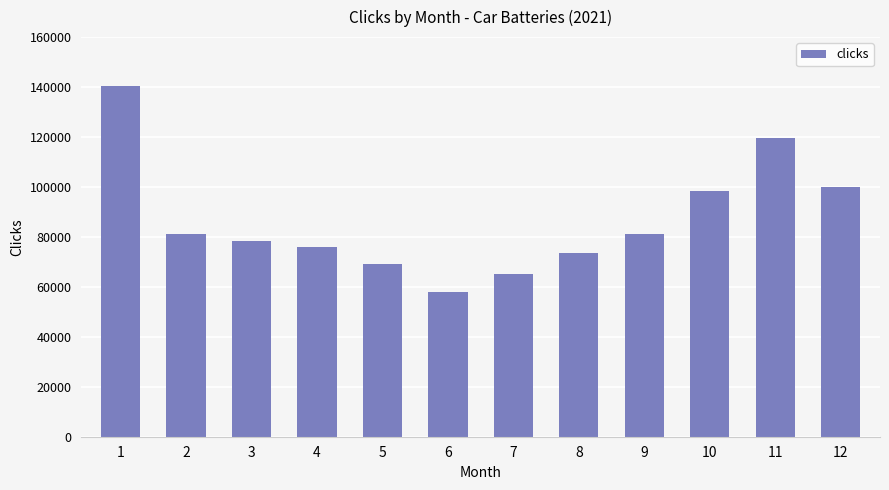

What is the smallest value displayed?

58085